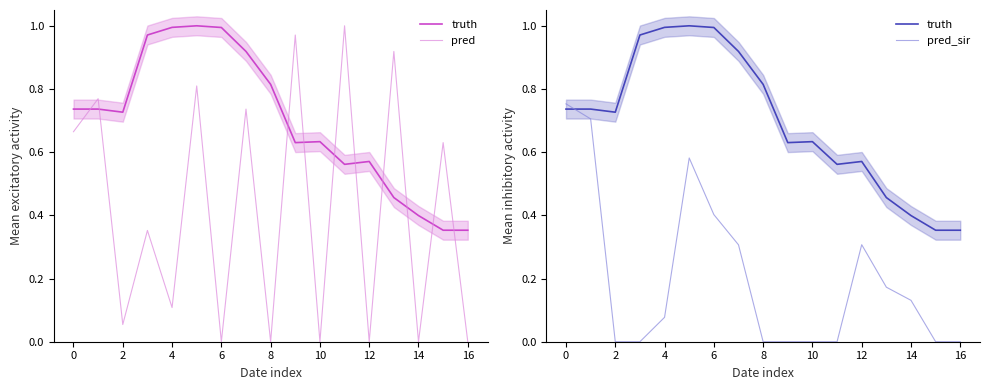

What is the greatest value displayed?

1.0